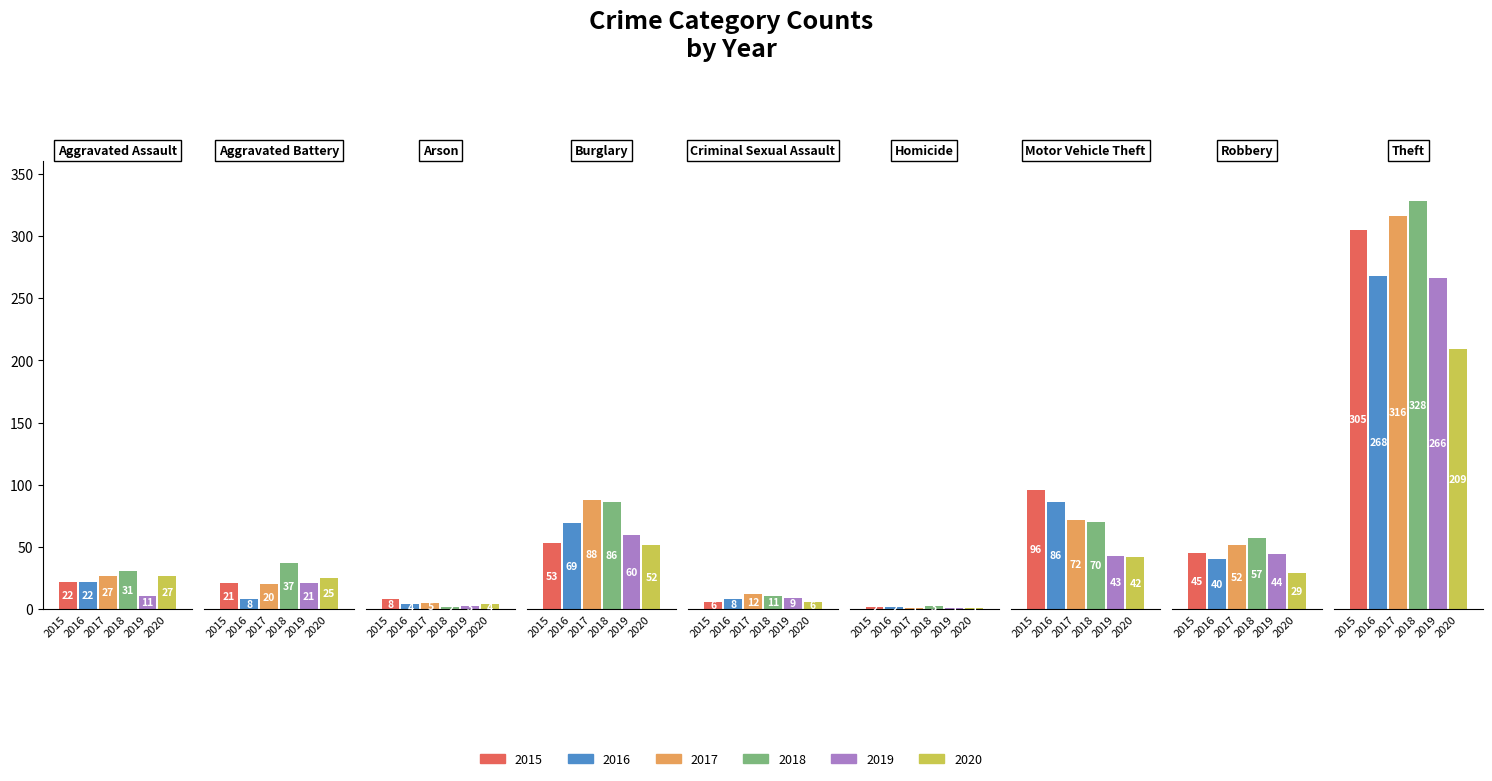

How many bars are there in each group?

6